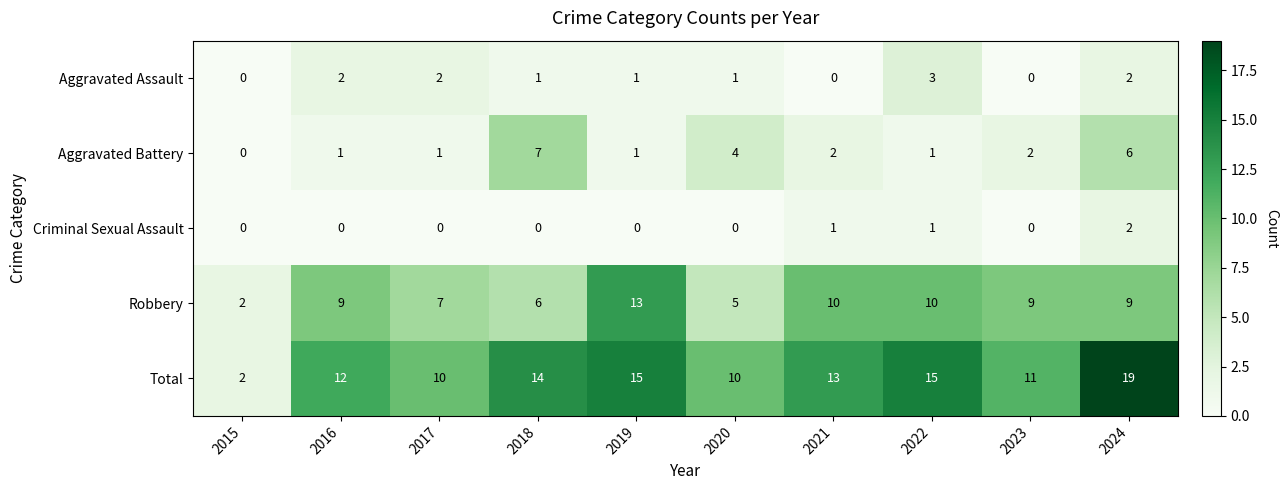

What is the difference between the Robbery values at 2017 and 2019?

6